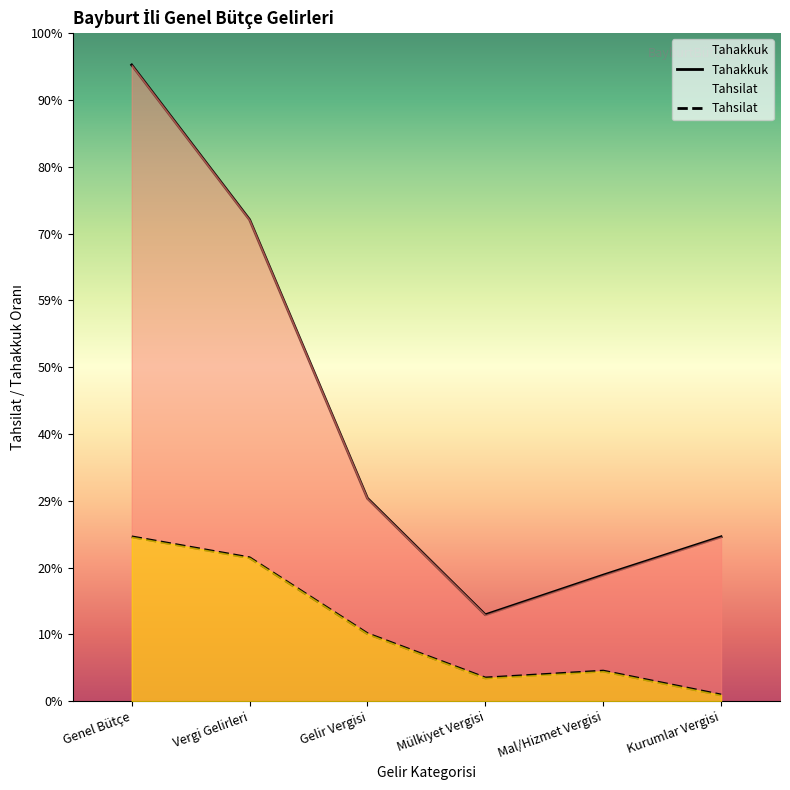

True or false: Tahsilat has a value of 3874 at Mal/Hizmet Vergisi.

False